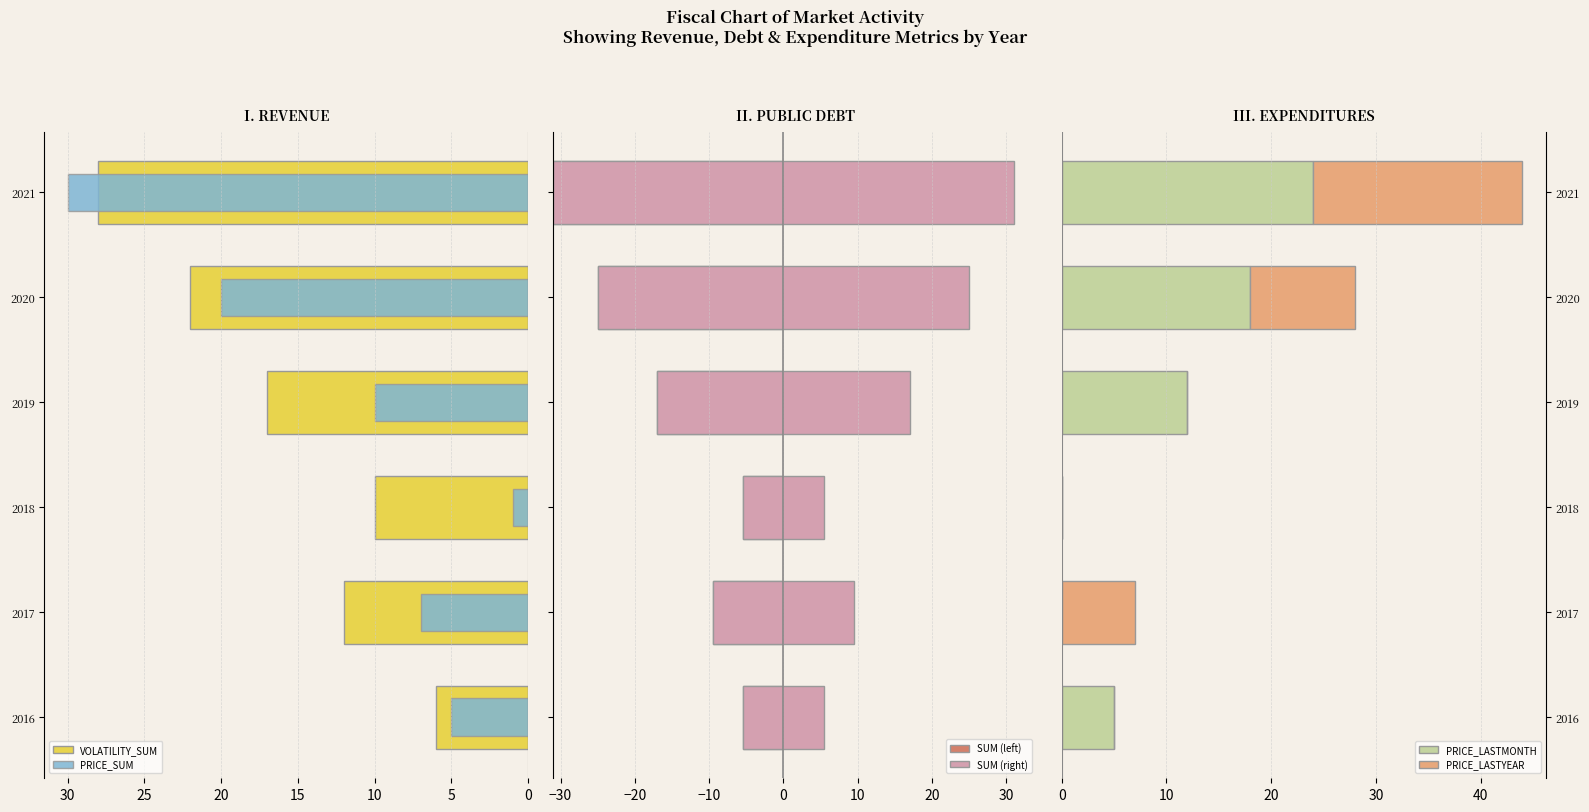

What is the sum of all PRICE_LASTMONTH values?

59